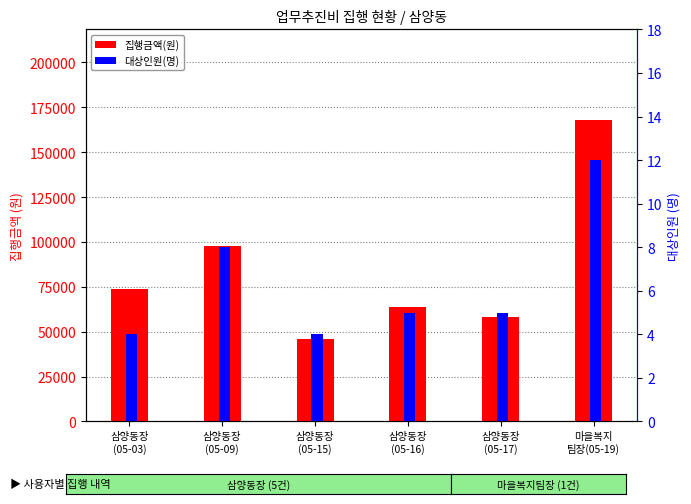

The 집행금액(원) series shows 98000 at 삼양동장
(05-09). True or false?

True